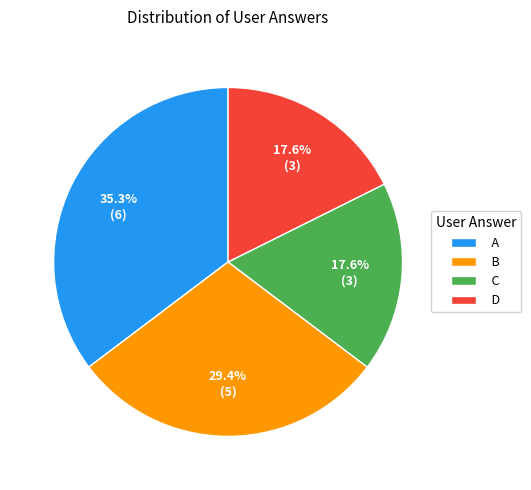

Is there a majority slice in this chart?

No